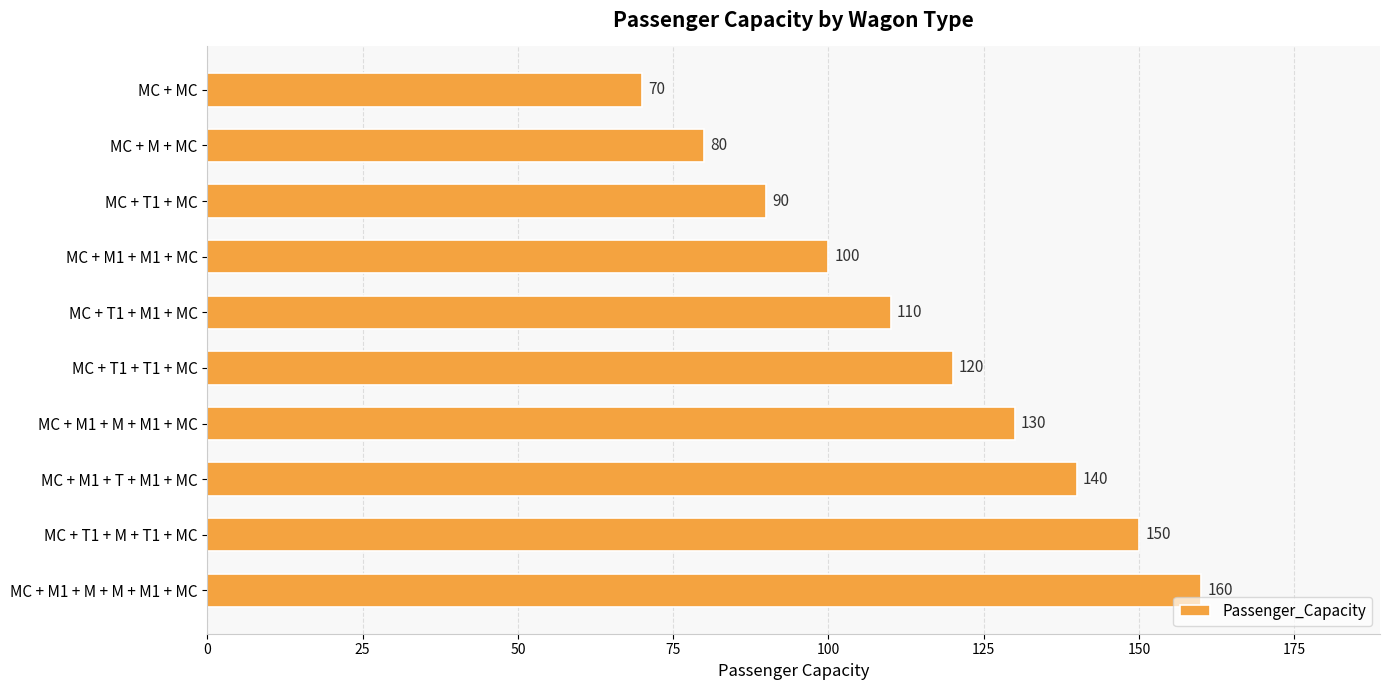

What is the sum of all values?

1150